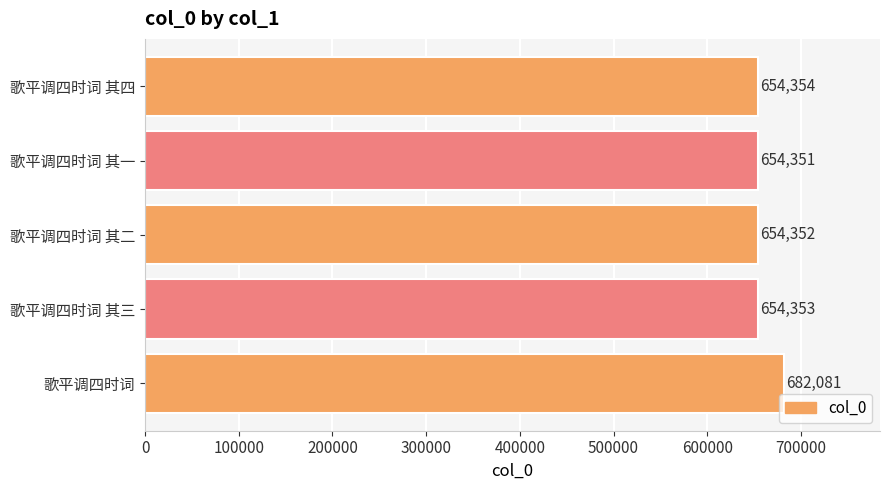

Is it true that the value at 歌平调四时词 其四 is 291600?

False